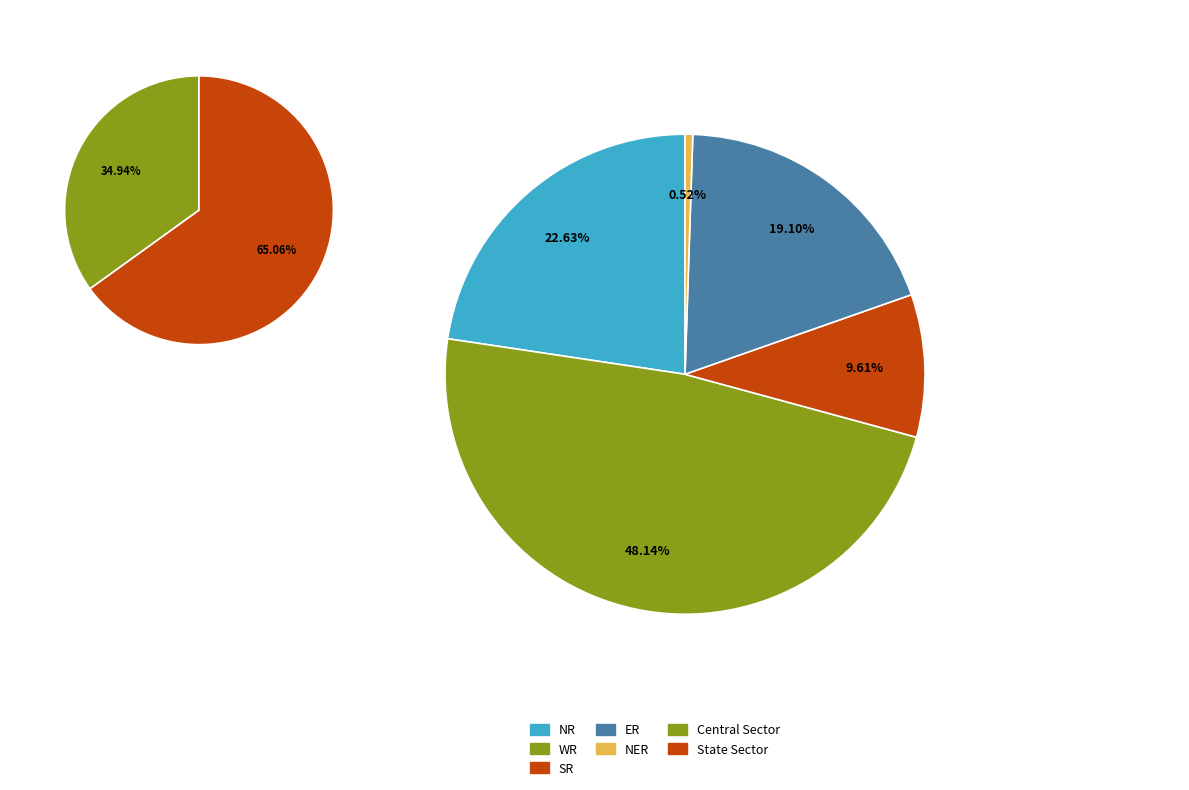

Which series has the widest spread of values?

NR